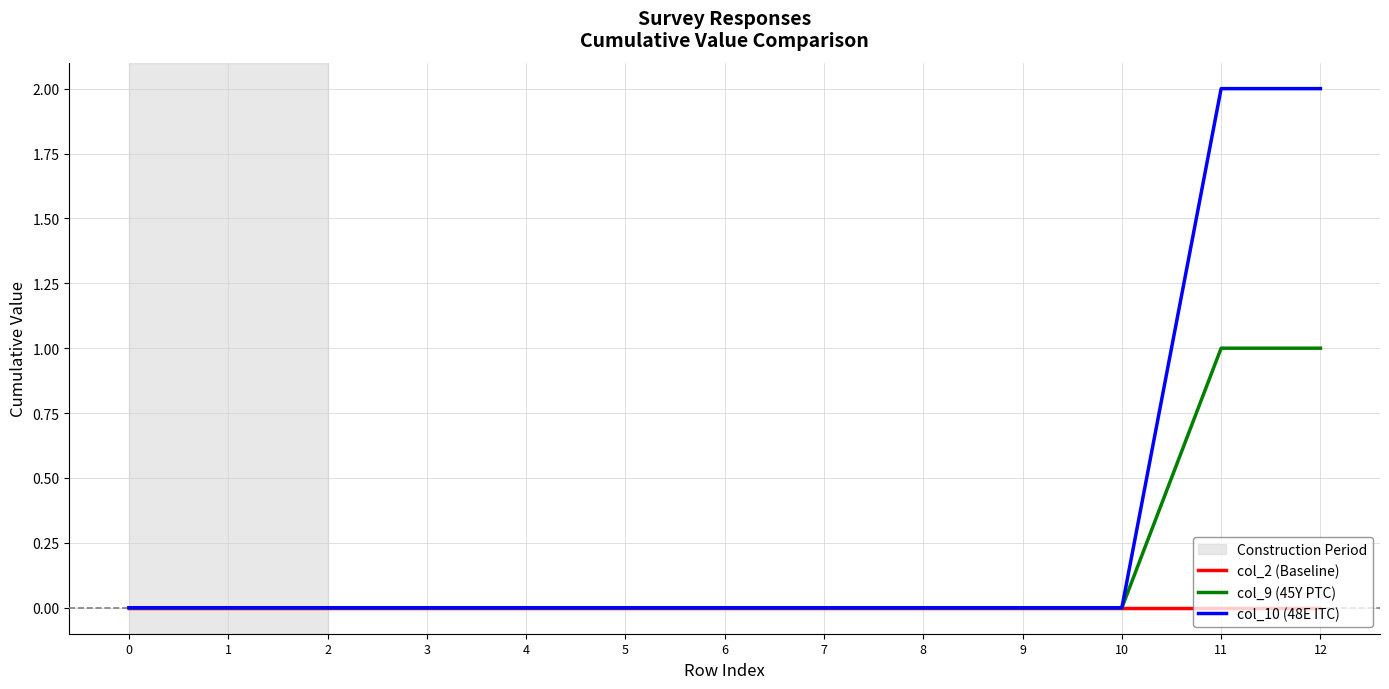

Which series has the largest total across all categories?

col_10 (48E ITC)